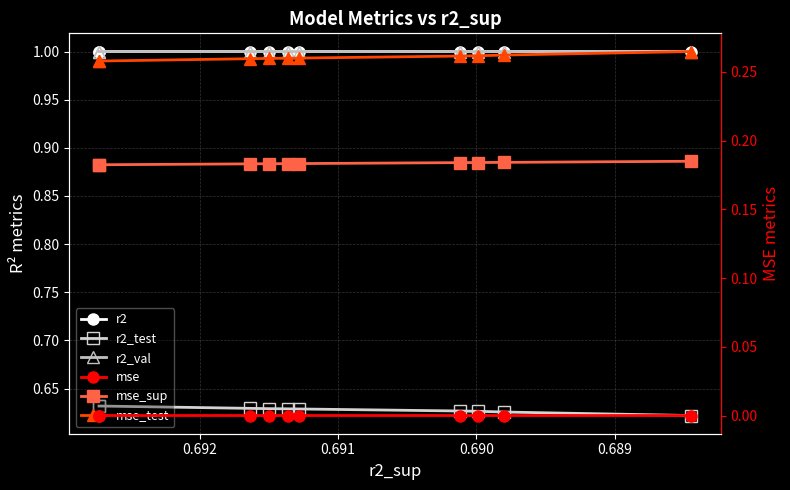

At which category is the sum across all series the highest?

0.689